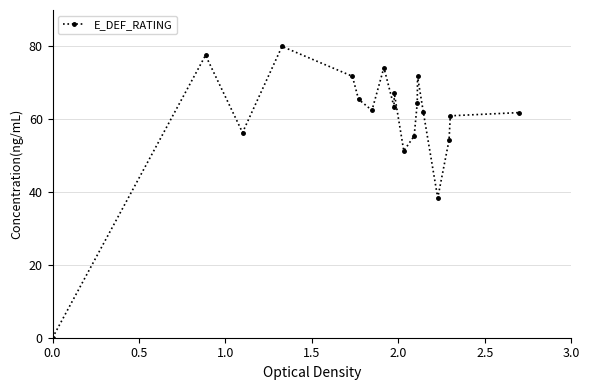

What is the value of the 14th point from the left?

71.7